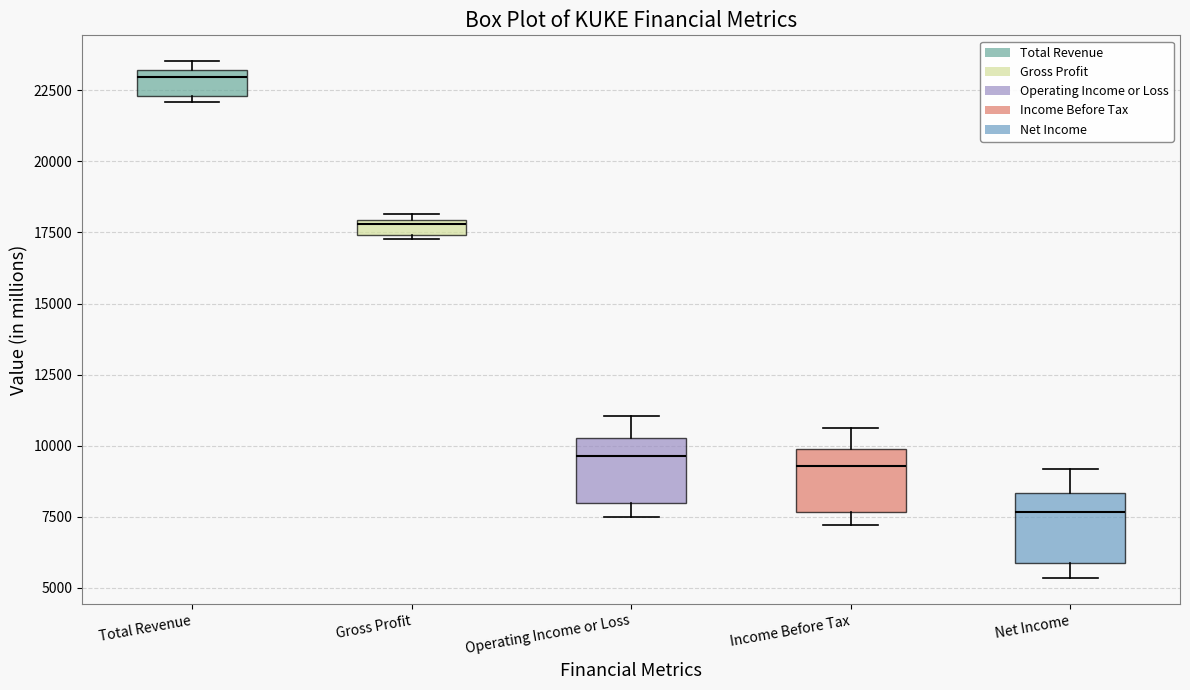

Which box has the lowest median line?

Net Income